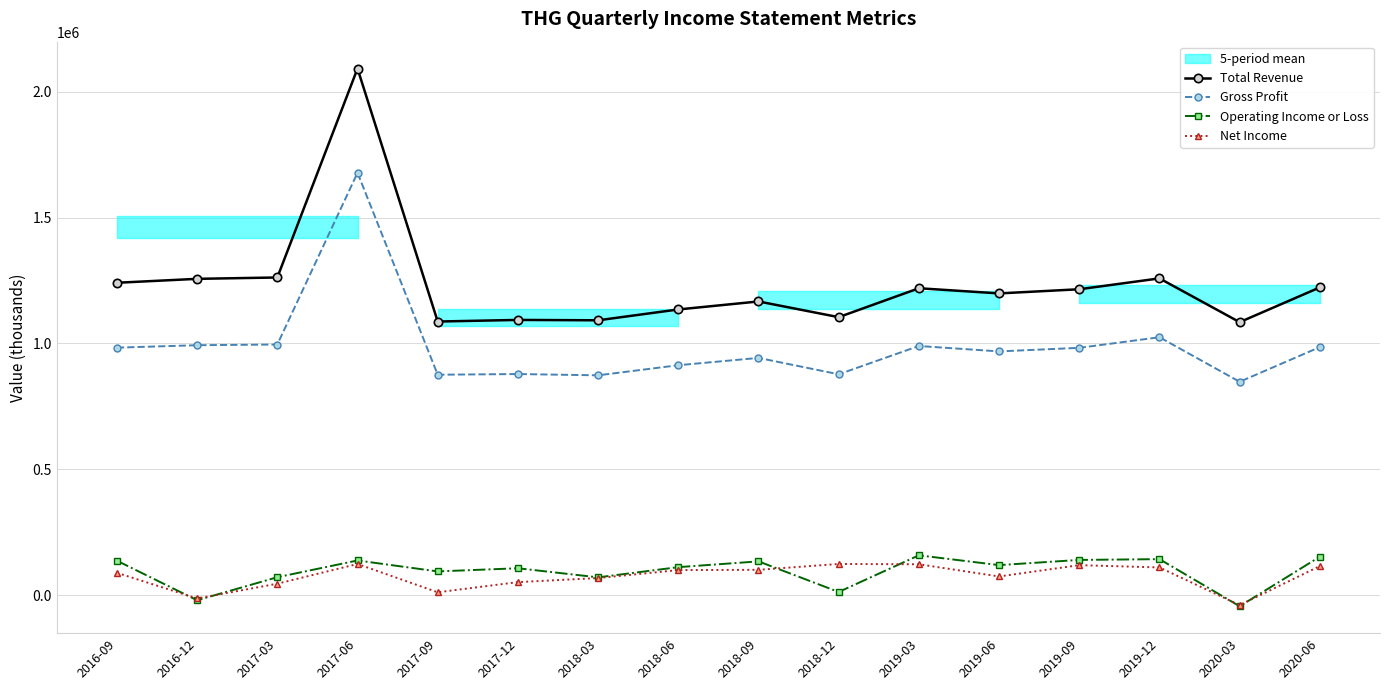

What is the total value across all series at 2016-12?

2215800